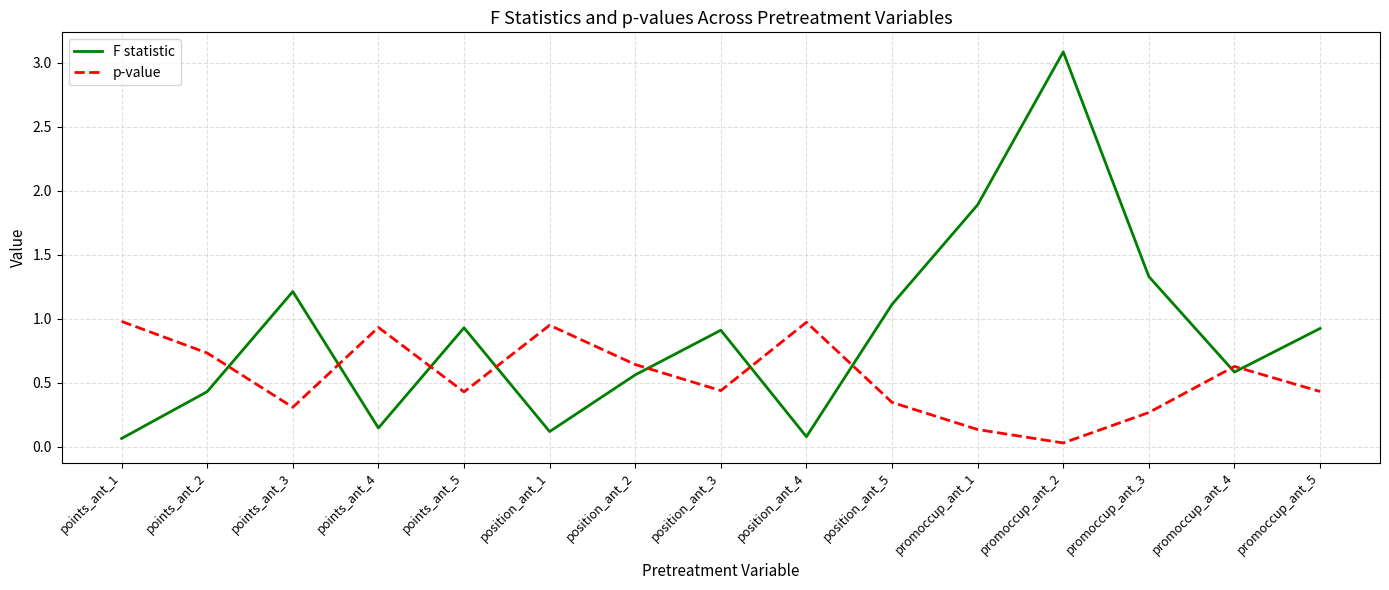

Is this an area chart (filled region under the line)?

No